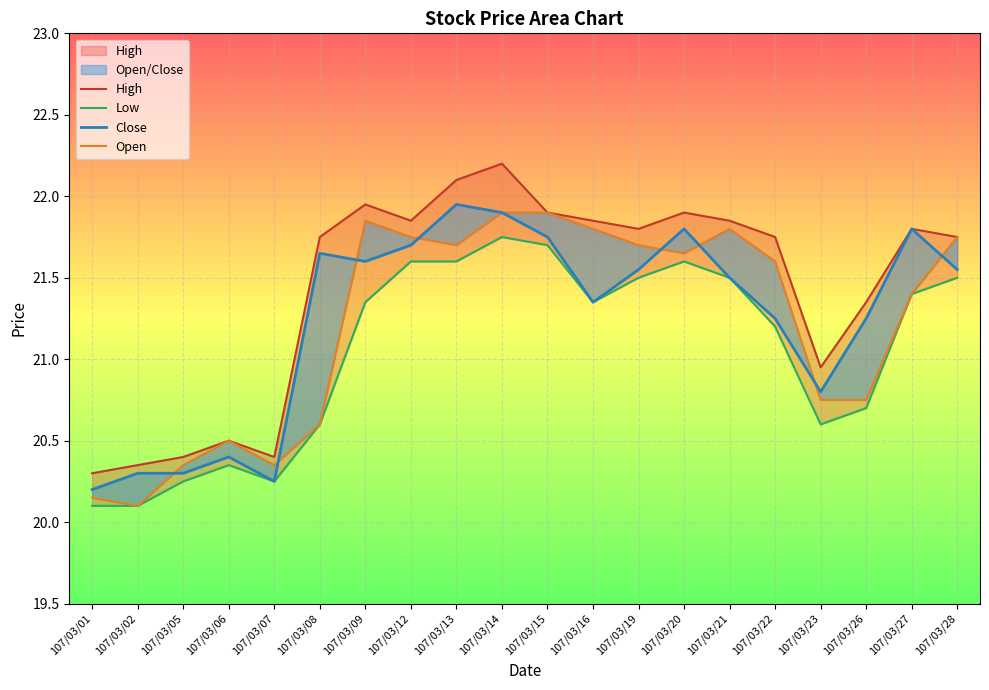

Does the chart display data point markers on the line(s)?

No